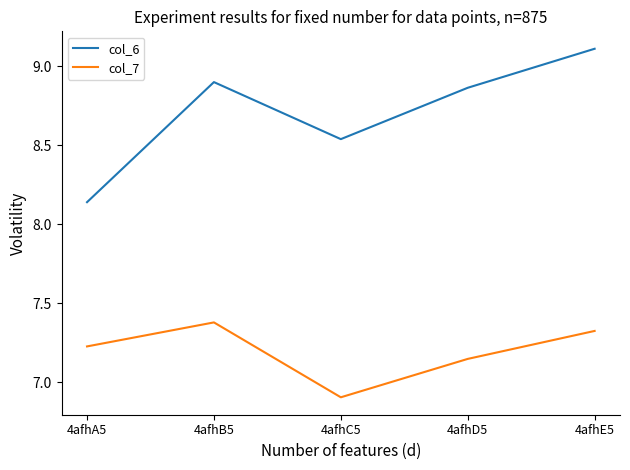

What is the difference between the maximum and minimum values in the col_6 series?

1.0